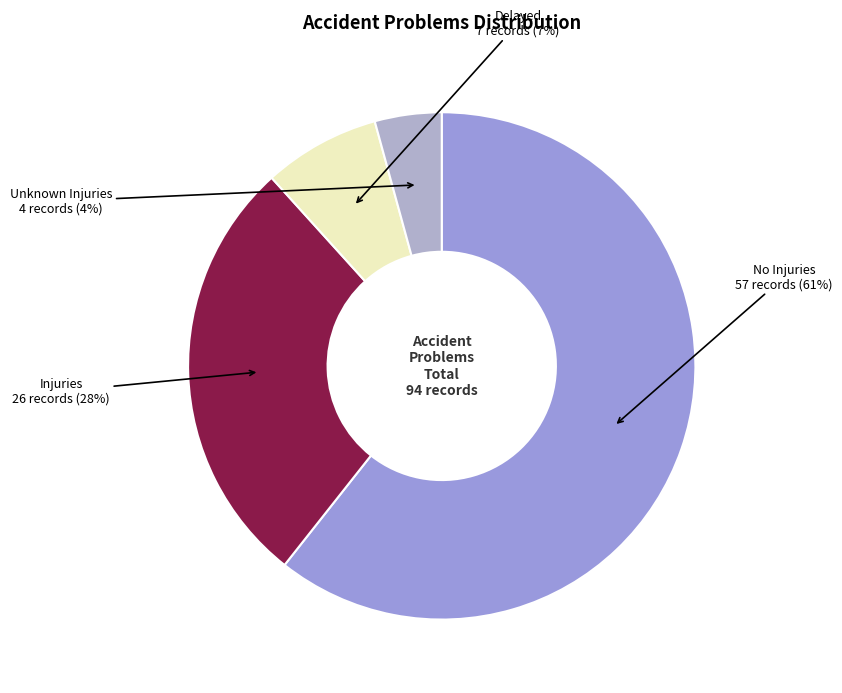

What percentage is the Injuries slice, to the nearest percent?

28%